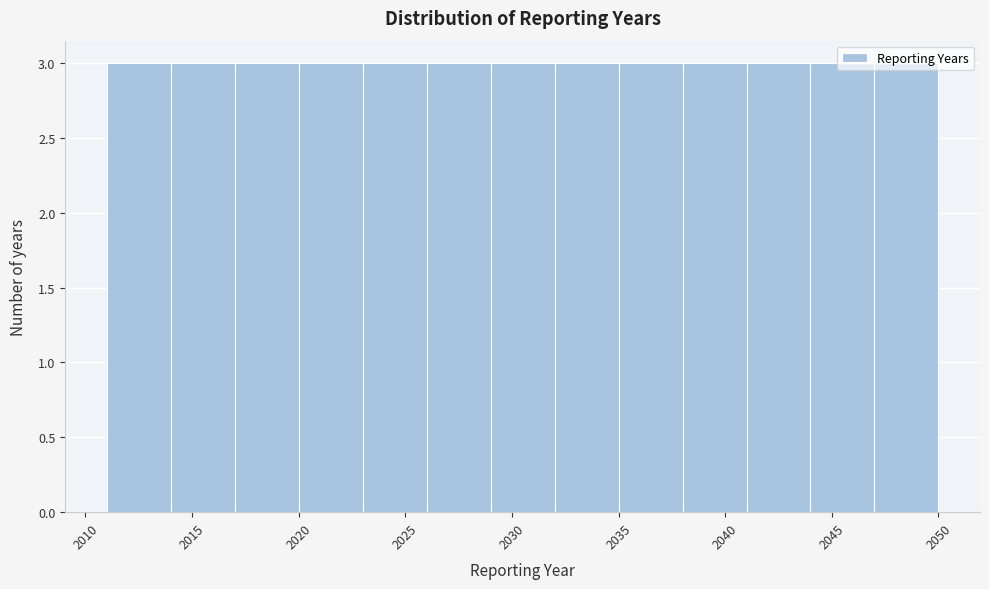

Reading left to right, transcribe this chart: for each bar, give the range it covers on the x-axis and its height. The values are not printed on the chart, so give them approximately, as read against the axis.

2011 to 2014: 3
2014 to 2017: 3
2017 to 2020: 3
2020 to 2023: 3
2023 to 2026: 3
2026 to 2029: 3
2029 to 2032: 3
2032 to 2035: 3
2035 to 2038: 3
2038 to 2041: 3
2041 to 2044: 3
2044 to 2047: 3
2047 to 2050: 3